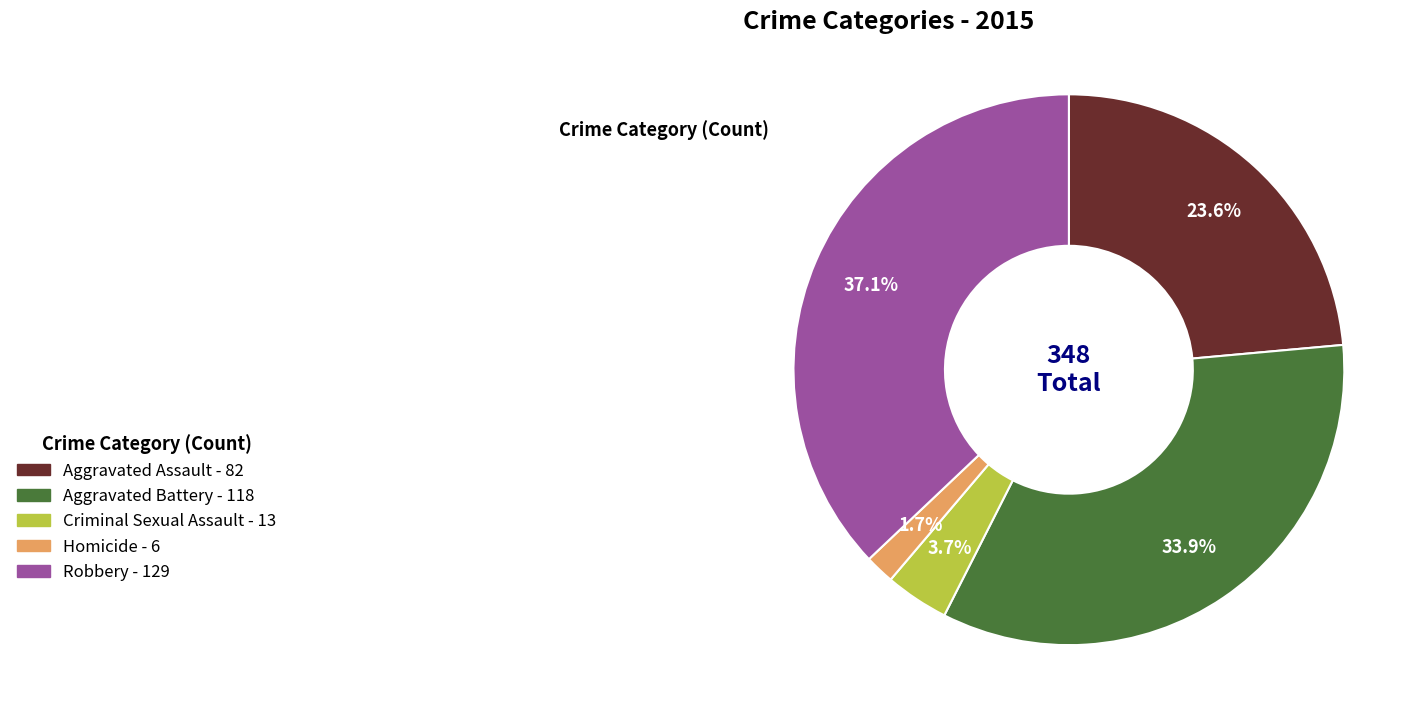

What portion of the pie excludes Robbery?

62.9%